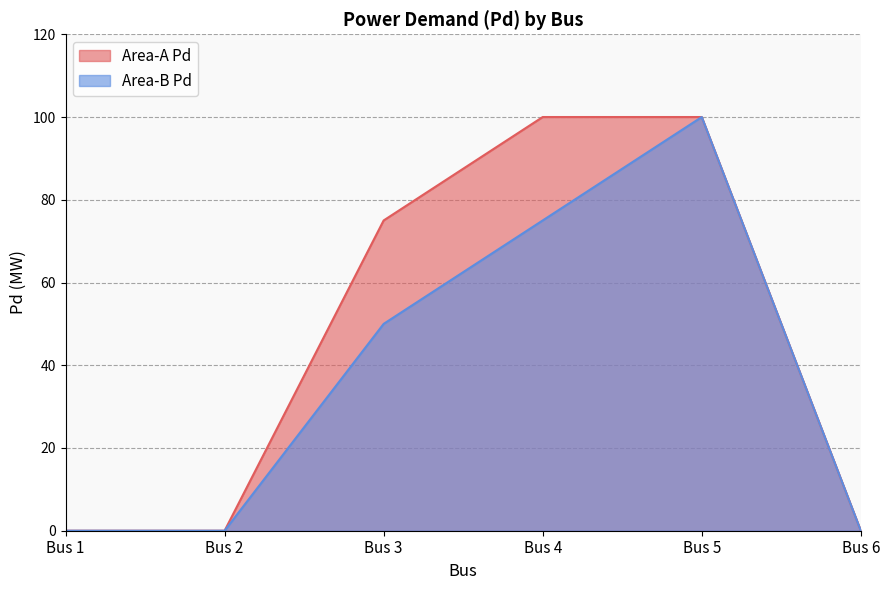

At how many categories does at least one series exceed 14?

3